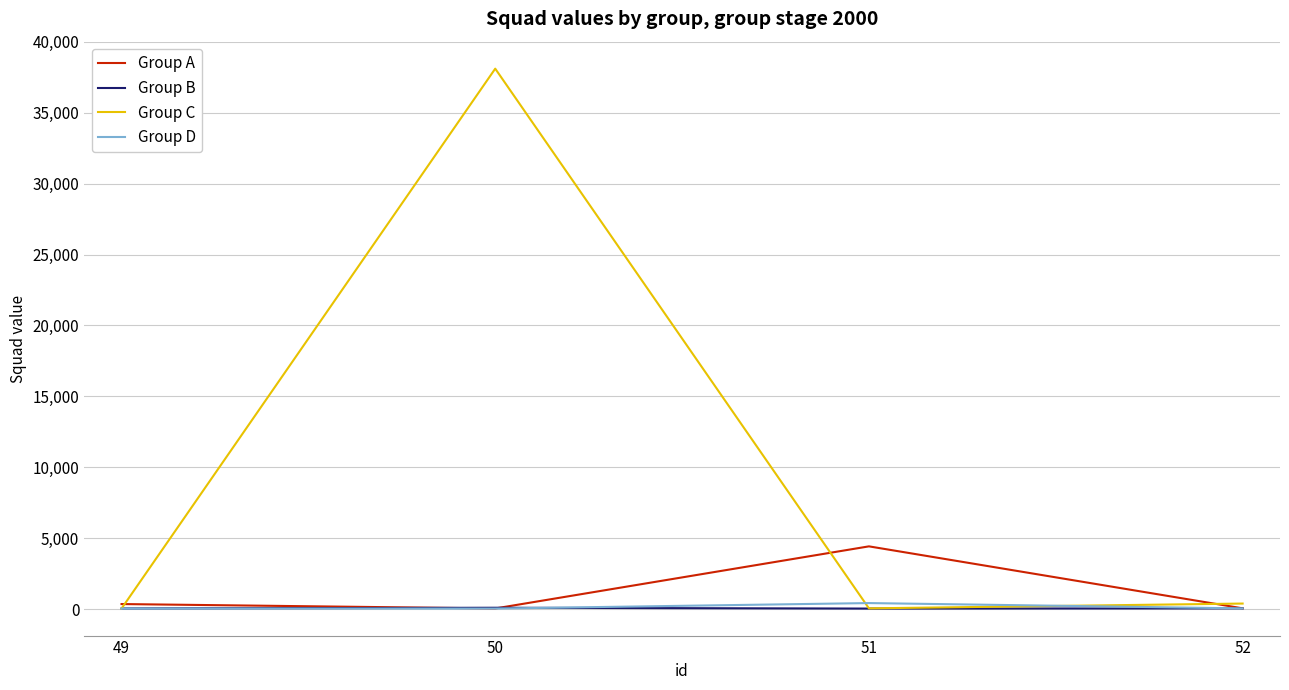

What is the greatest value displayed?

38111